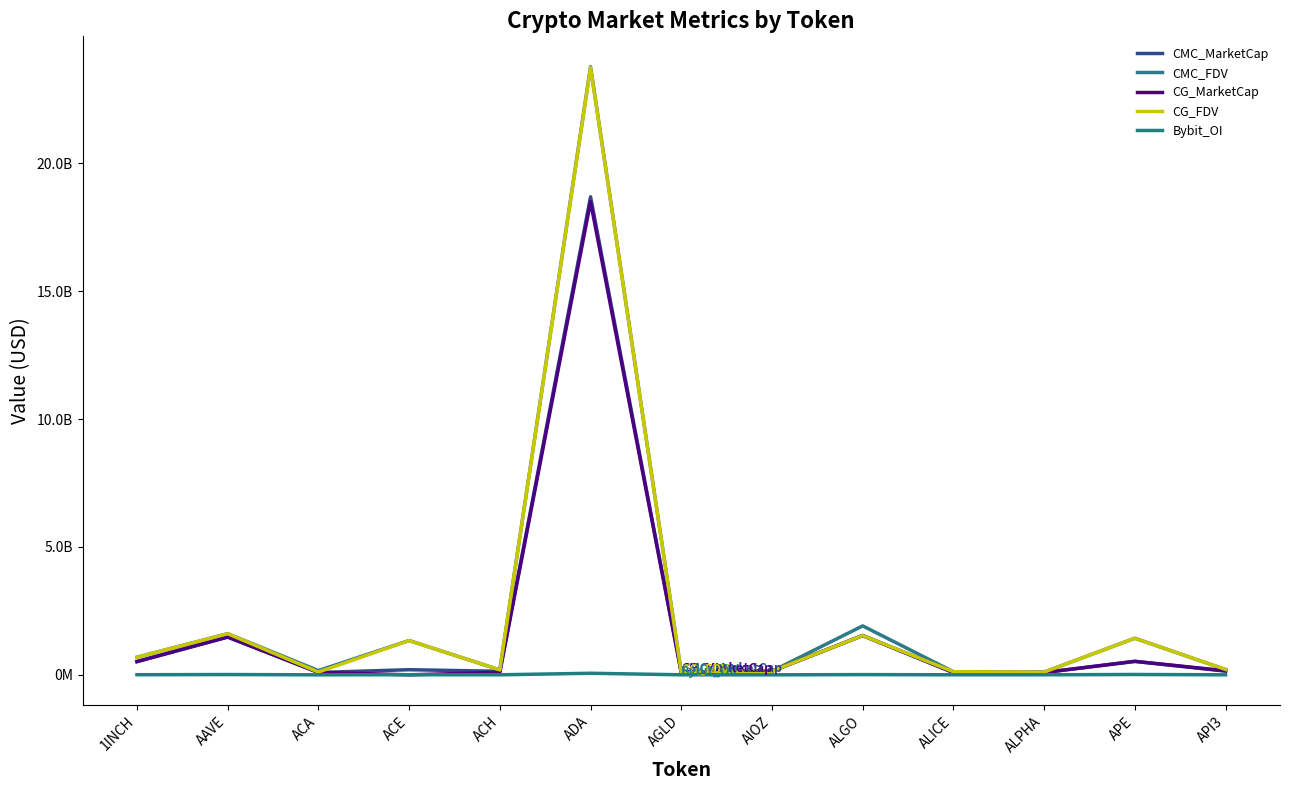

At which category does the chart reach its peak across all series?

ADA